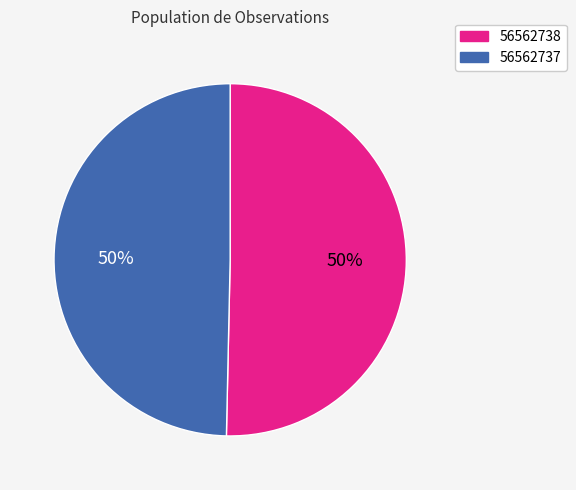

True or false: 56562738 accounts for 39% of the total.

False